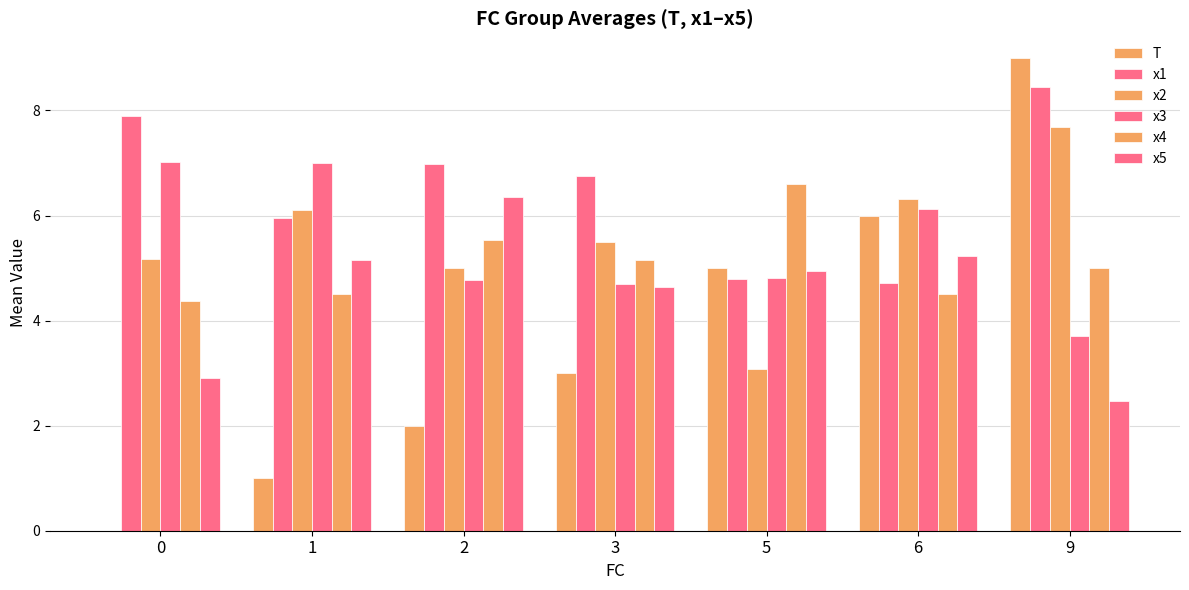

How many positive values does the T series have?

6